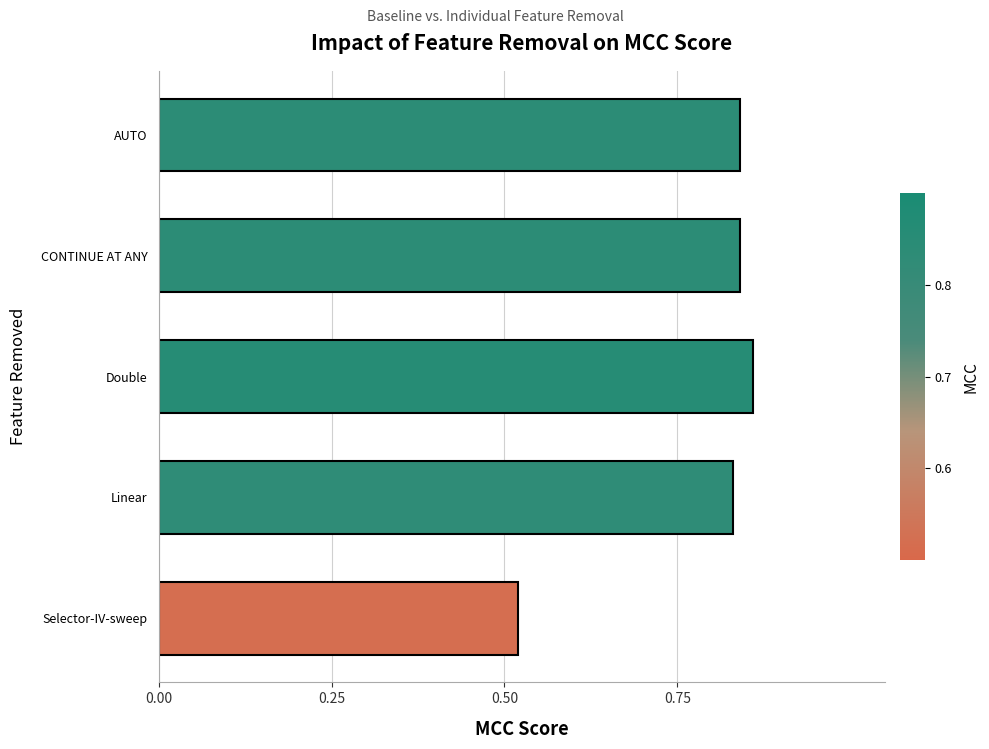

How many bars are there in total?

5